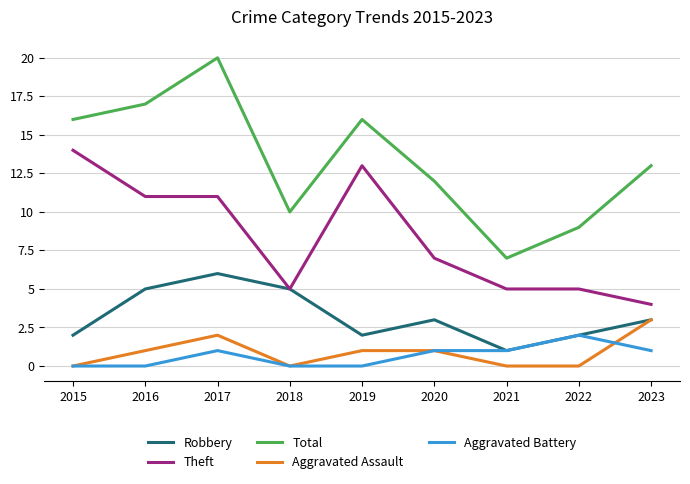

What is the difference between the second highest and second lowest values in the Total series?

8